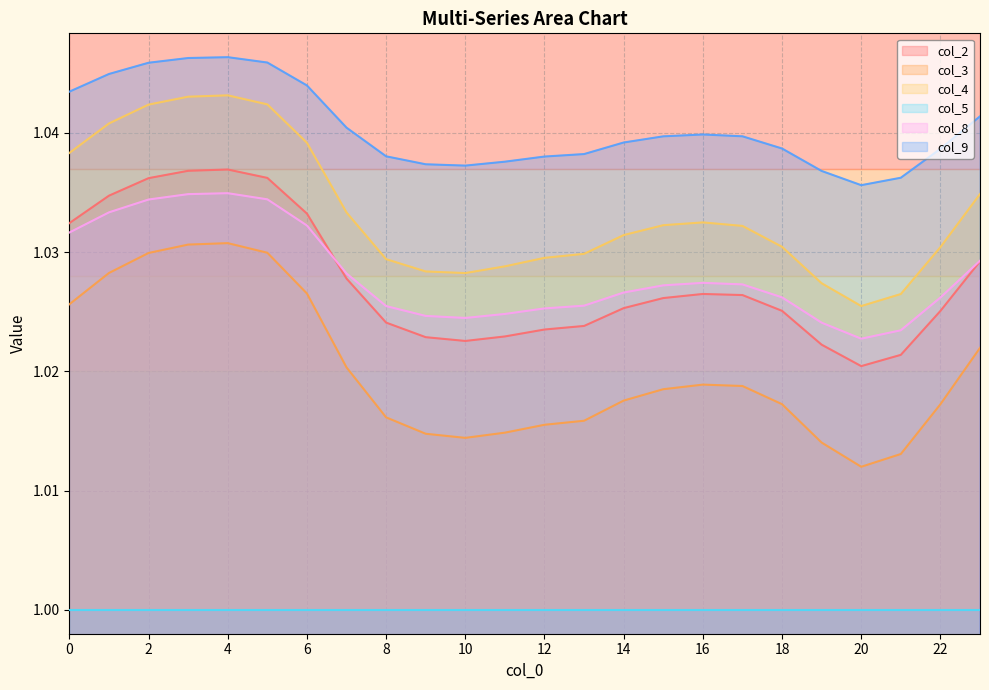

Does the chart have visible grid lines?

Yes